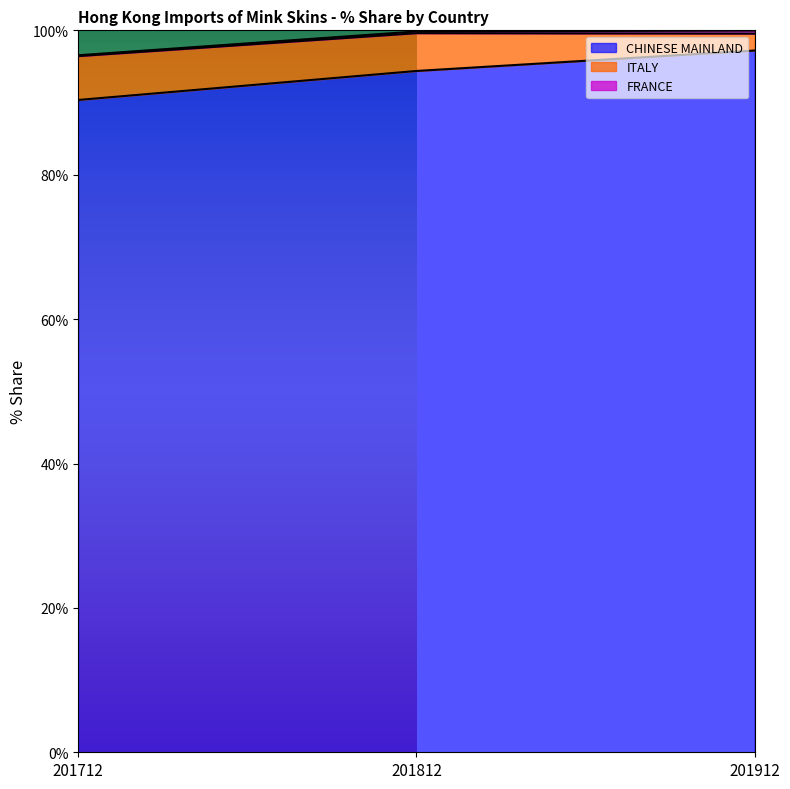

Does the chart have visible grid lines?

No